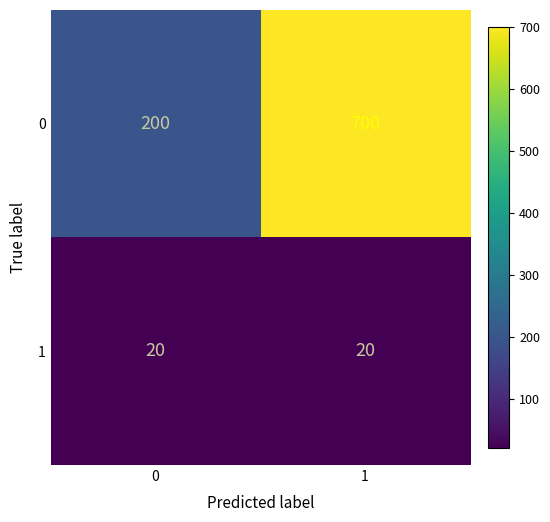

List the series in order of their peak value, highest first.

0, 1